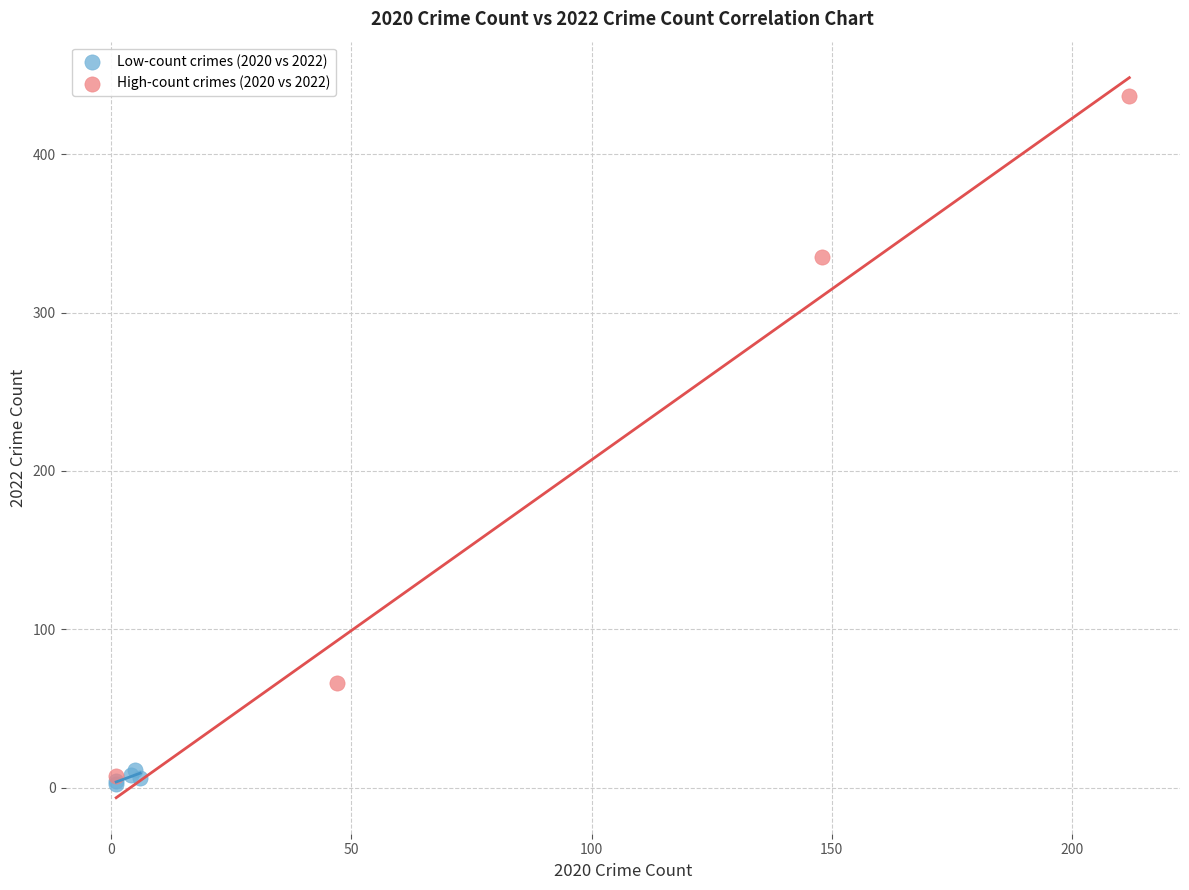

Which series has the widest spread of Y values?

High-count crimes (2020 vs 2022)